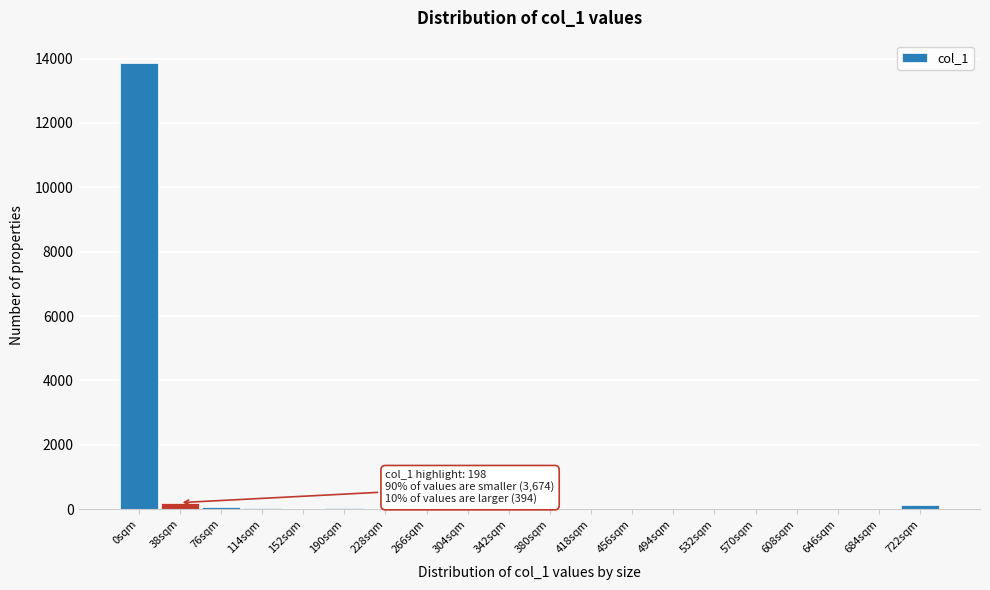

What is the sum of all values?

14381